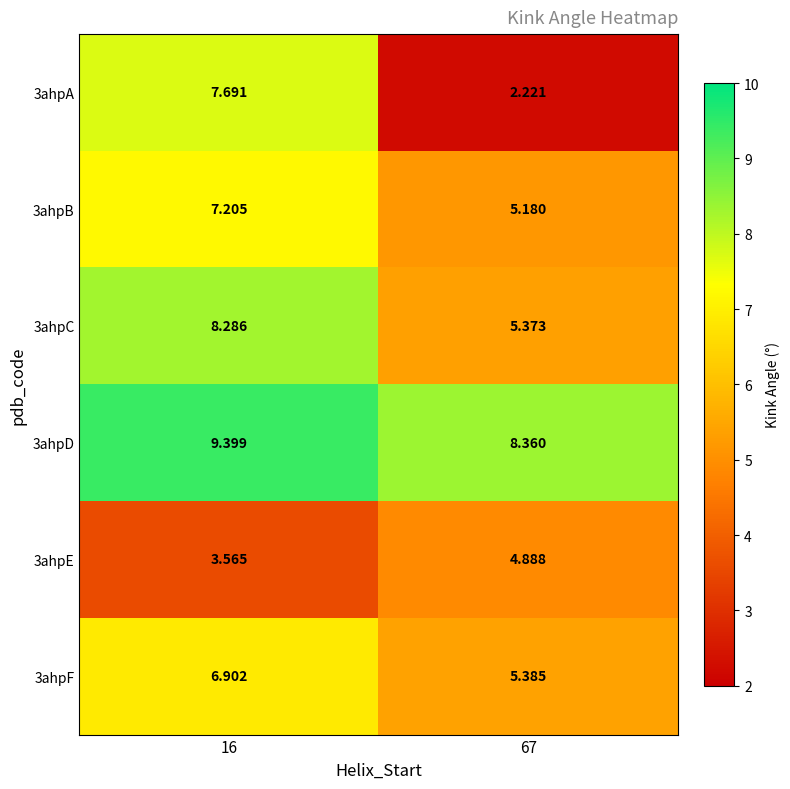

Is the value of 3ahpE at 16 greater than the value of 3ahpF at 67?

No